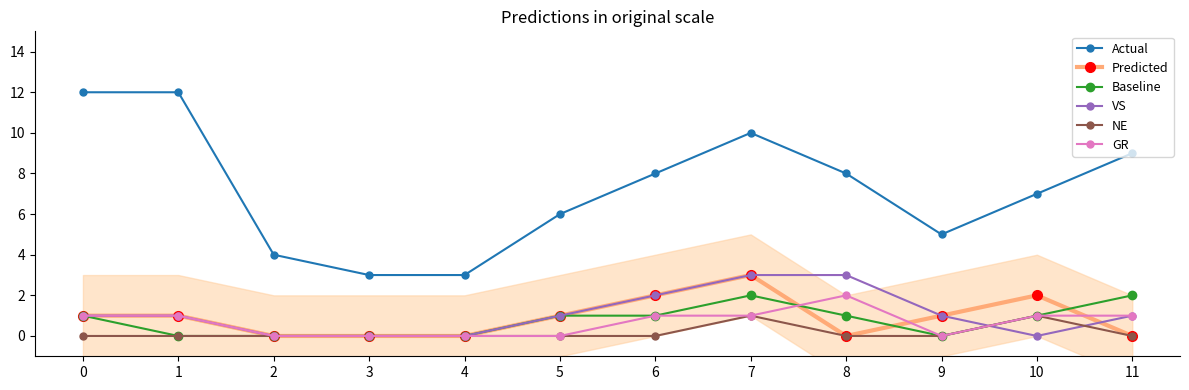

What is the average value of the VS series?

1